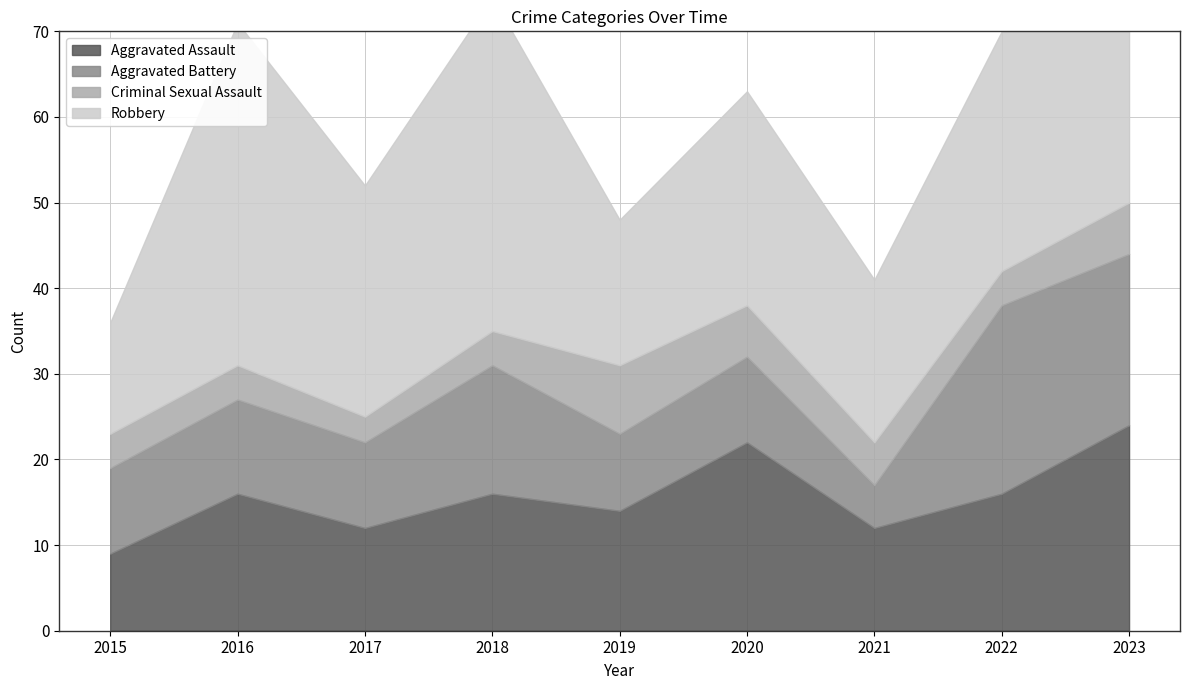

Reading left to right, extract all data points from this chart.

Aggravated Assault: 9	16	12	16	14	22	12	16	24
Aggravated Battery: 10	11	10	15	9	10	5	22	20
Criminal Sexual Assault: 4	4	3	4	8	6	5	4	6
Robbery: 13	40	27	39	17	25	19	28	20